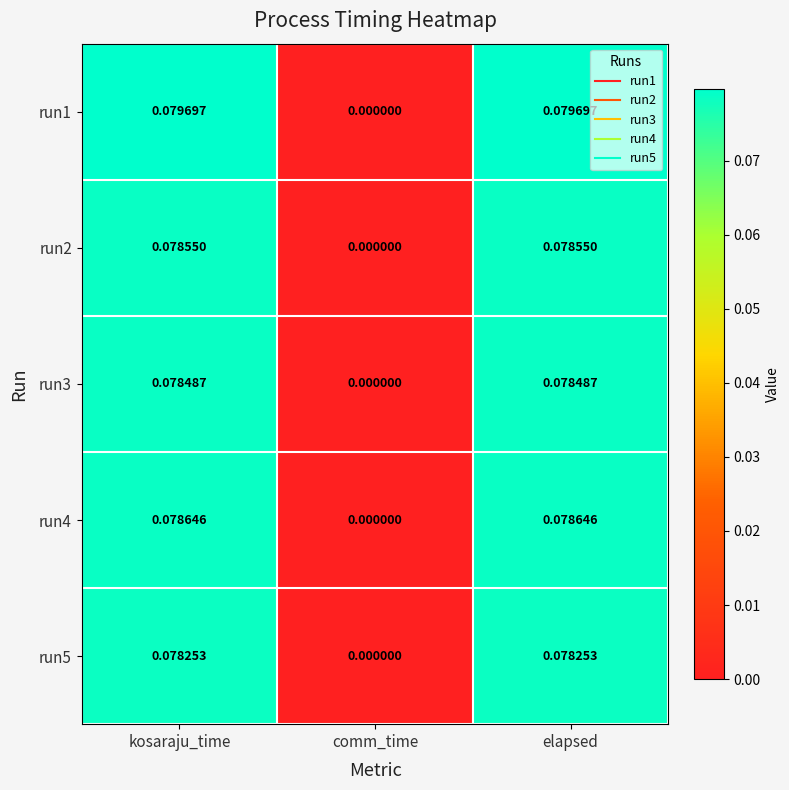

Which category has the lowest value across all series?

comm_time